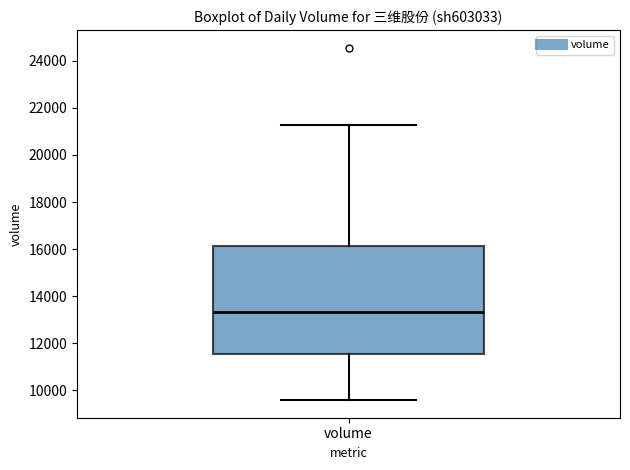

Where does the lower whisker of the box for volume end on the y-axis? The values are not printed on the chart, so give them approximately, as read against the axis.

9600